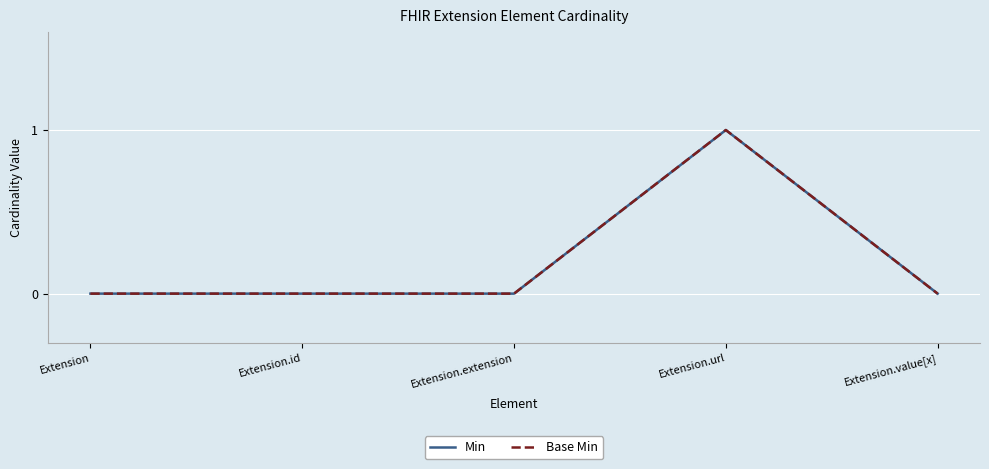

Which has a higher value, Extension or Extension.extension?

Extension